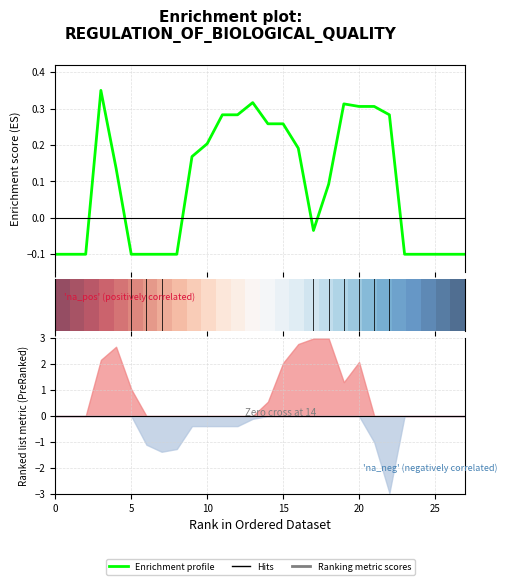

What is the highest value of the Enrichment profile series?

0.3